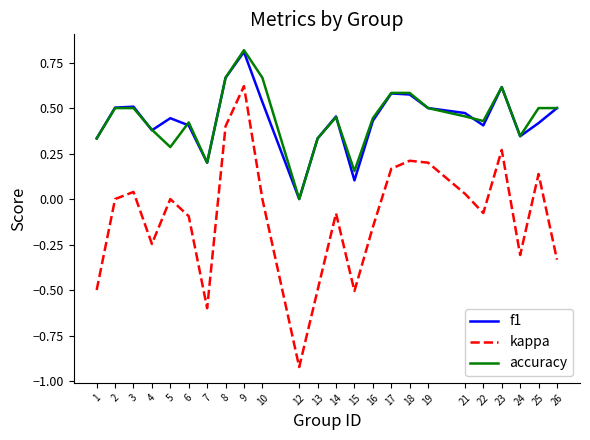

The f1 series shows 0.4 at 5. True or false?

True